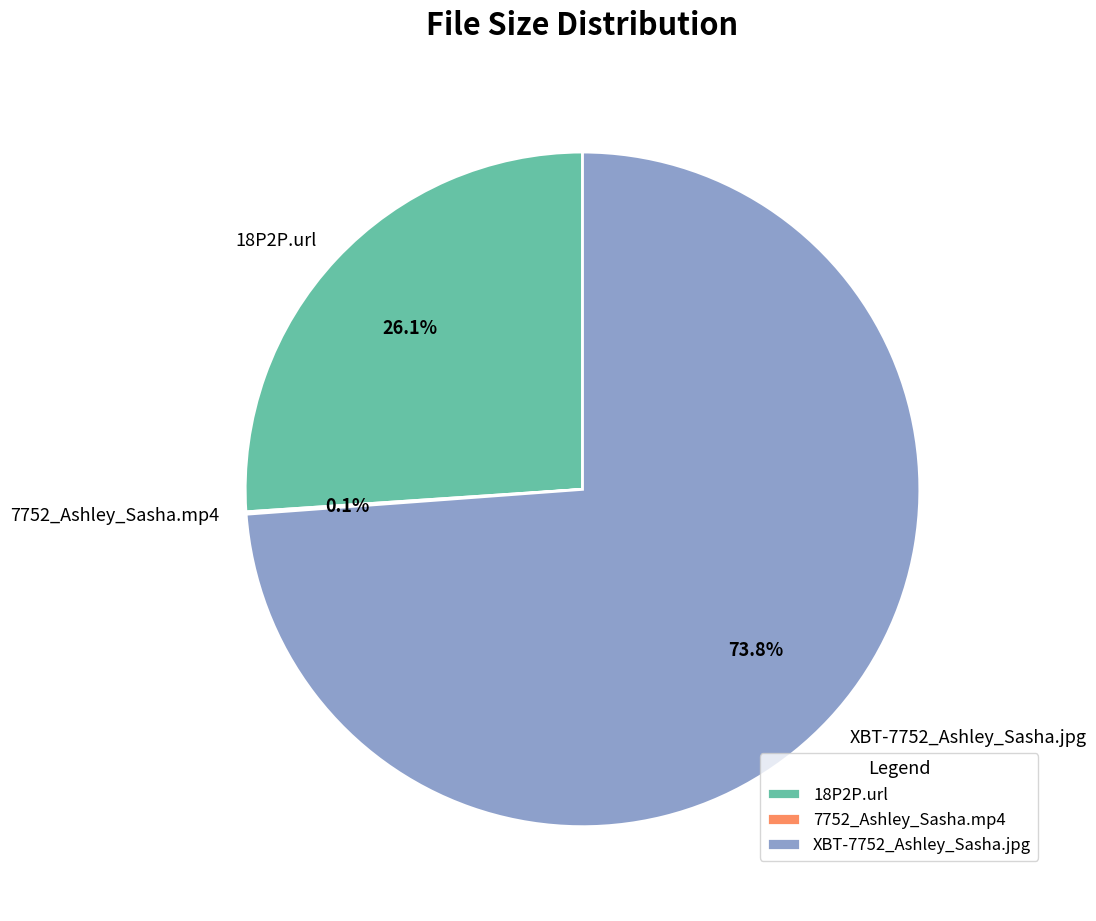

Between XBT-7752_Ashley_Sasha.jpg and 18P2P.url, which is larger?

XBT-7752_Ashley_Sasha.jpg